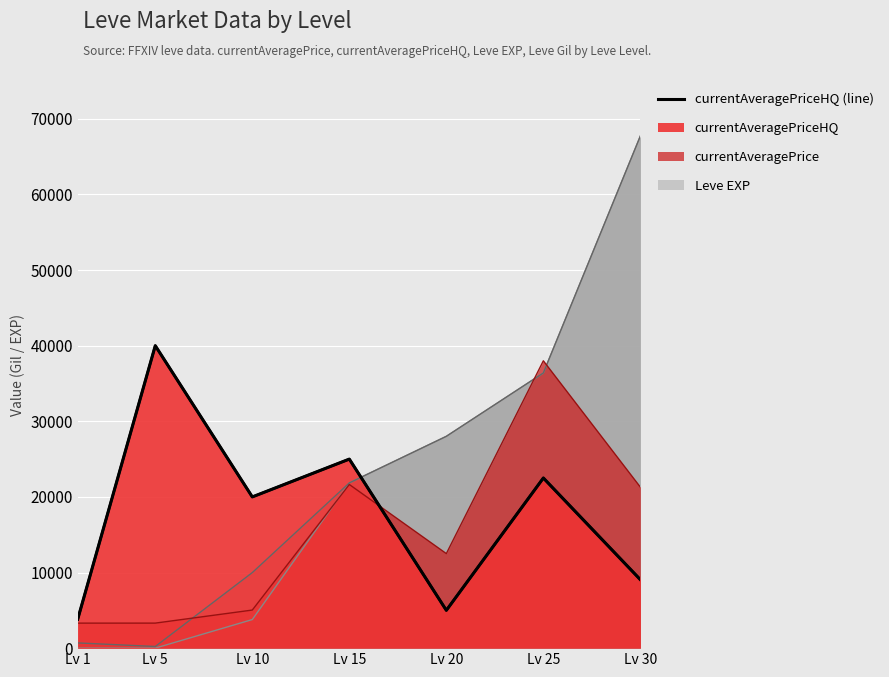

What is the minimum value for Leve Gil?

220.0